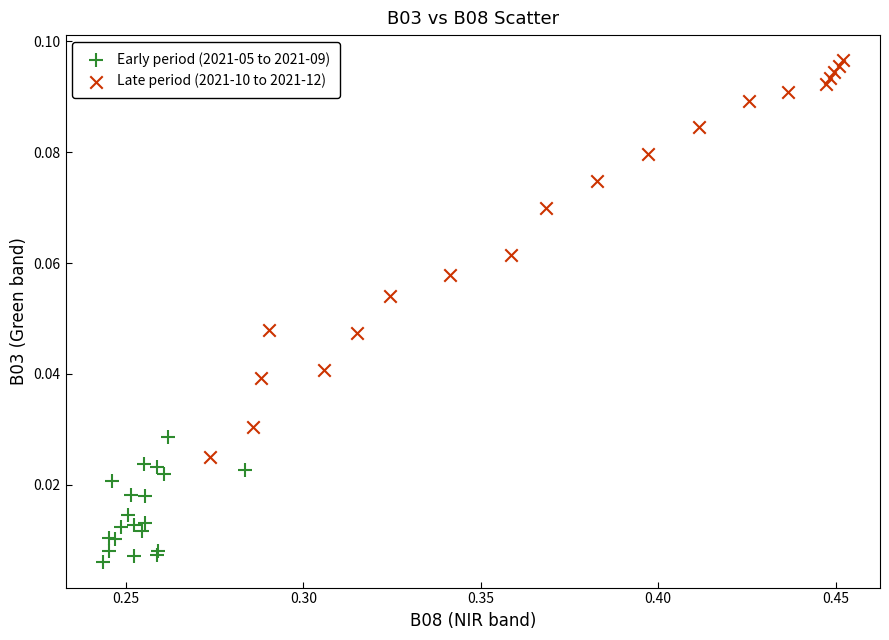

Which series contains the highest Y value?

Late period (2021-10 to 2021-12)